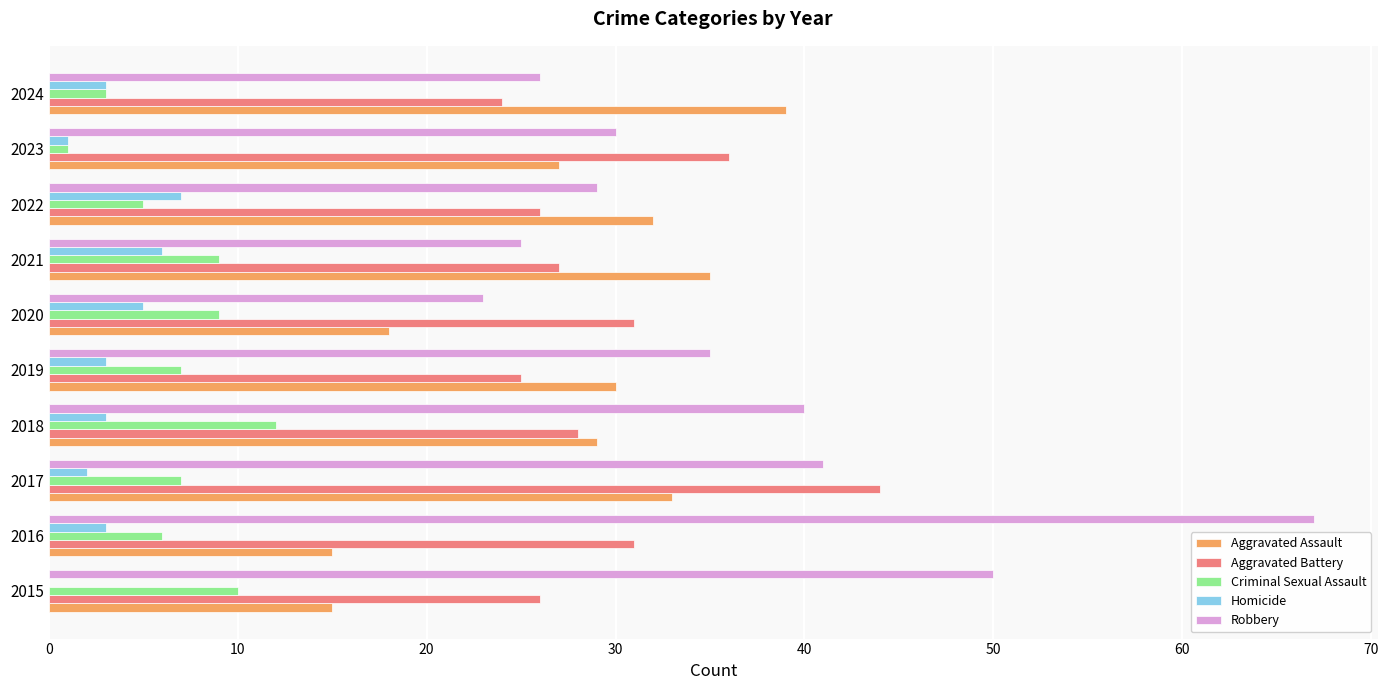

At which label is Aggravated Battery closest to 34?

2023